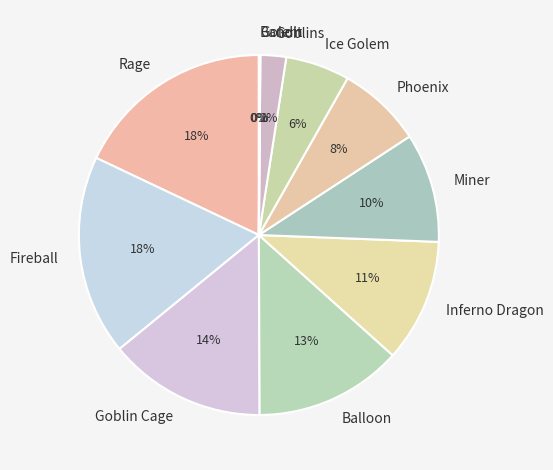

The Phoenix slice represents 8% of the pie. True or false?

True